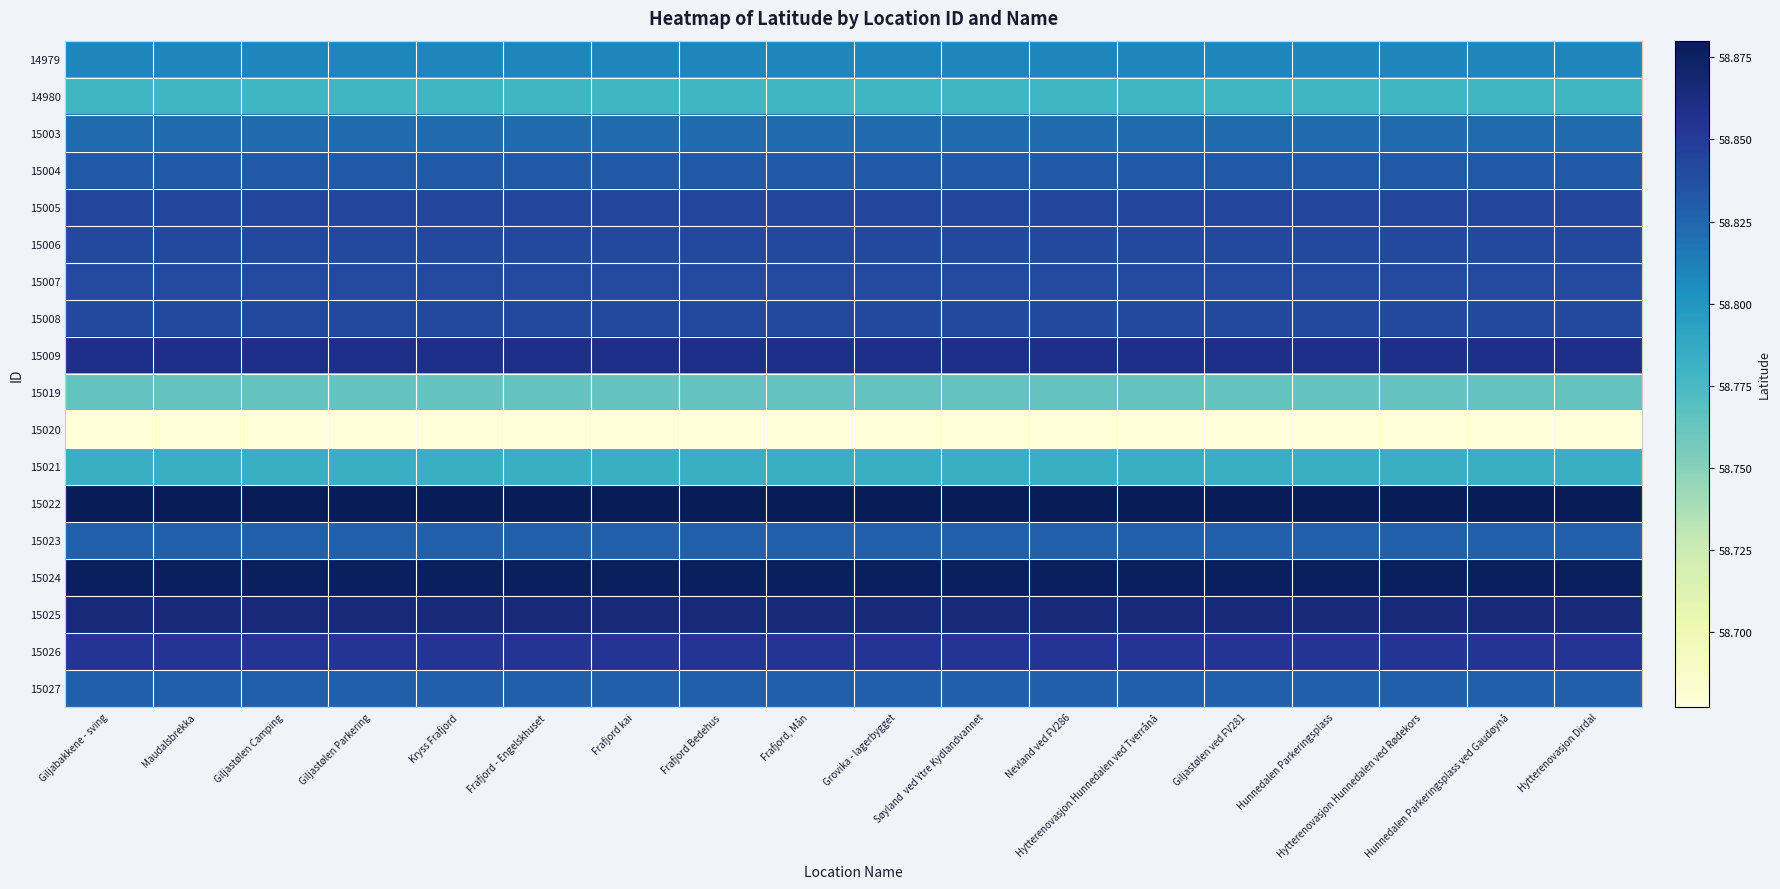

Which label corresponds to the smallest value in the chart?

Giljabakkene - sving